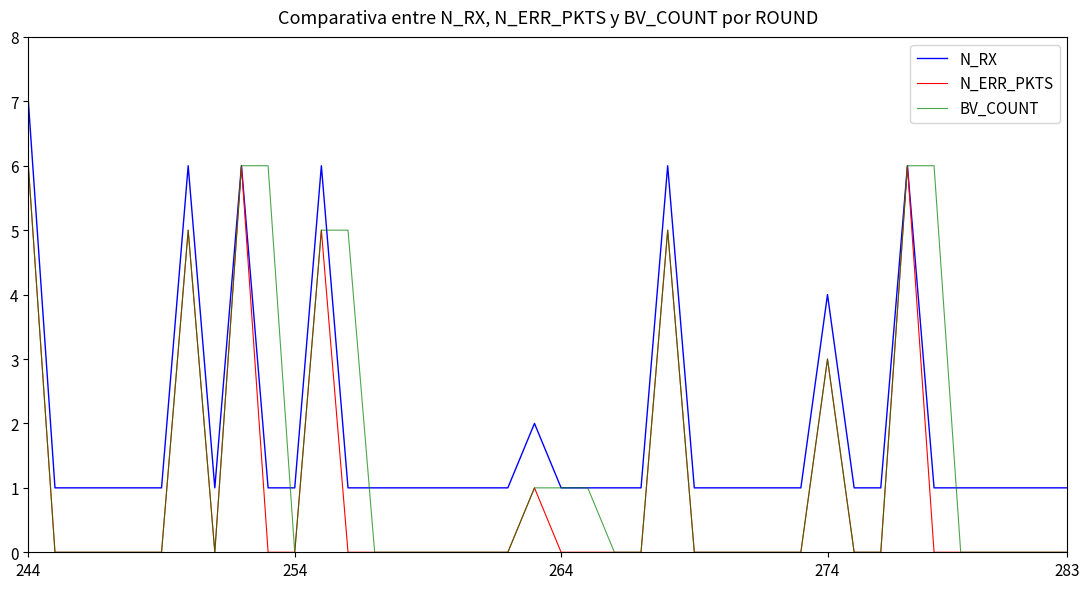

What is the maximum value shown in the chart?

7